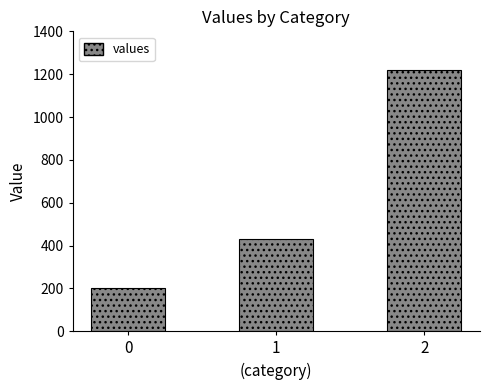

What is the smallest value displayed?

200.0